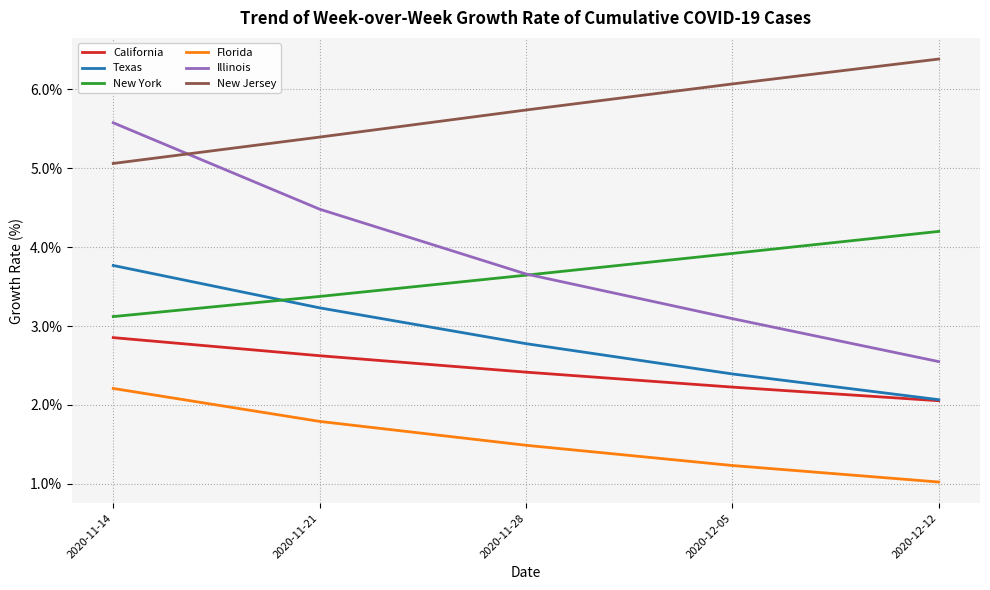

Is the value of Texas at 2020-11-14 greater than the value of Florida at 2020-12-05?

Yes